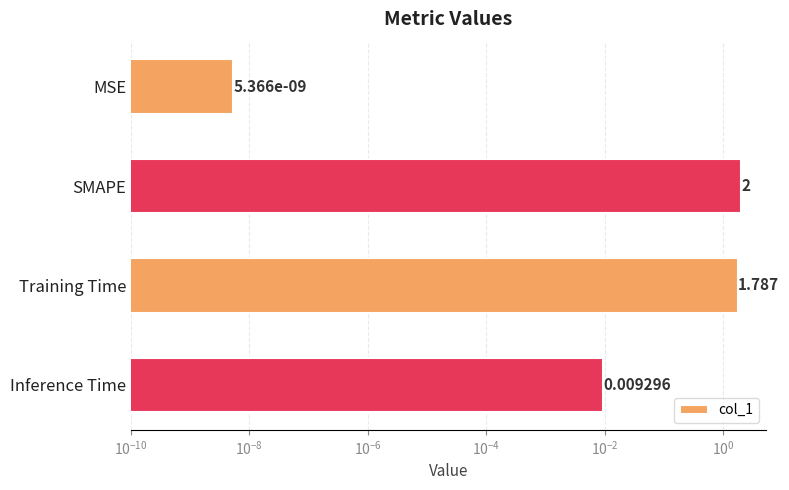

How many values exceed 1?

2